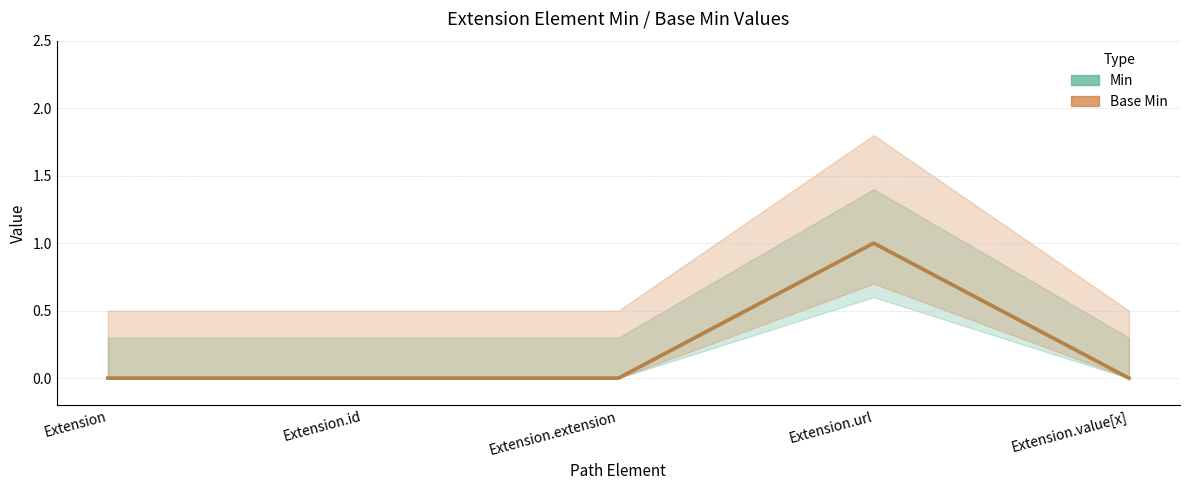

Which series has the widest spread of values?

Min